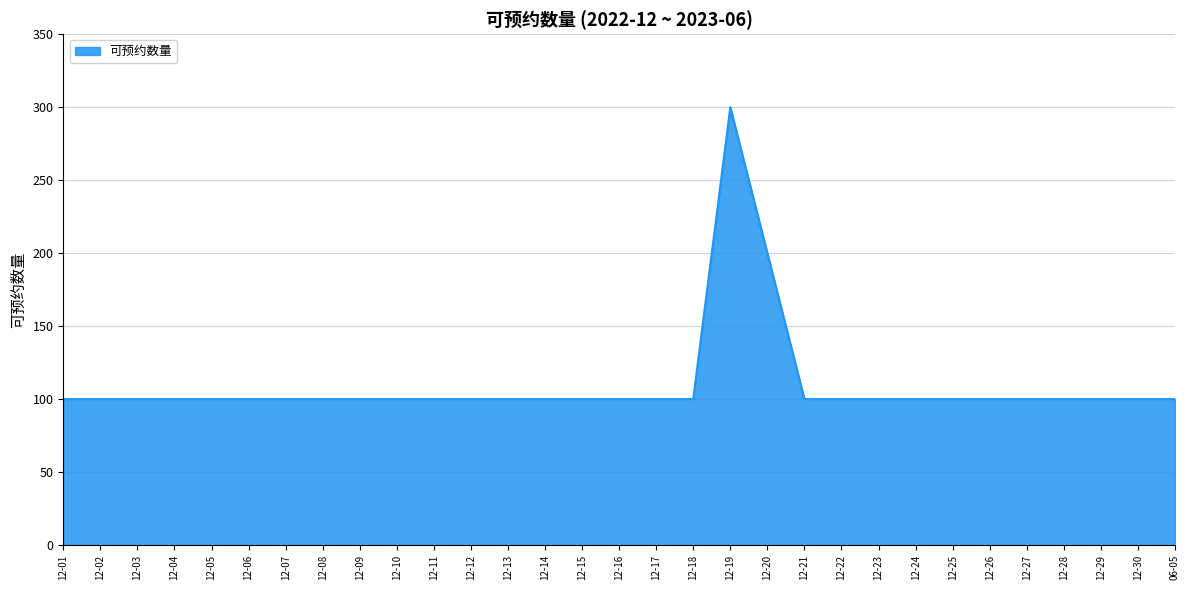

Reading right to left, extract all data points from this chart.

100	100	100	100	100	100	100	100	100	100	100	200	300	100	100	100	100	100	100	100	100	100	100	100	100	100	100	100	100	100	100